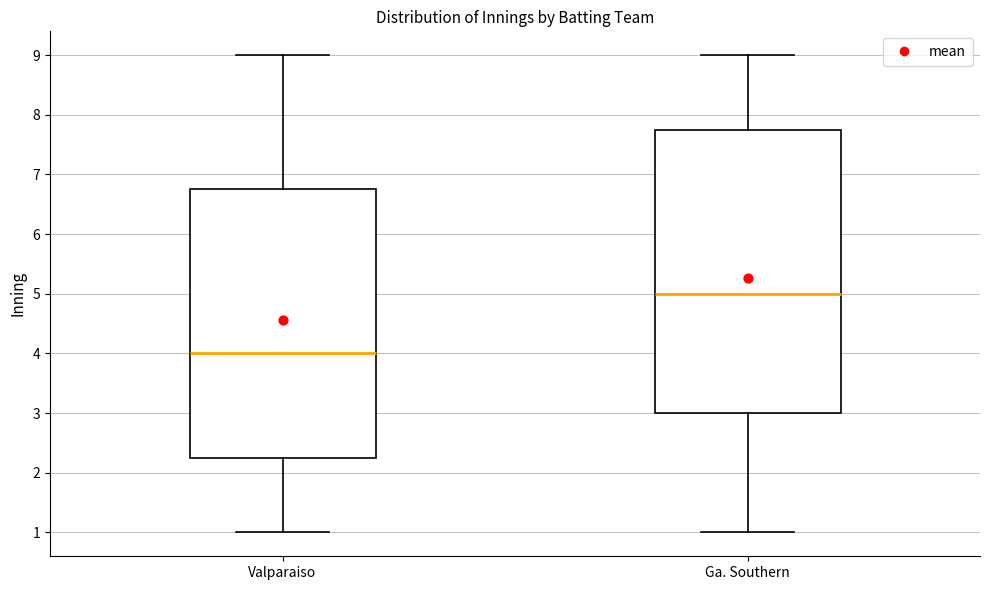

Reading left to right, read every box against the y-axis: the position of its median line, the range the box covers, and the ends of its whiskers. The values are not printed on the chart, so give them approximately, as read against the axis.

Valparaiso: median 4.0, box 2.3 to 6.8, whiskers 1.0 to 9.0
Ga. Southern: median 5.0, box 3.0 to 7.8, whiskers 1.0 to 9.0